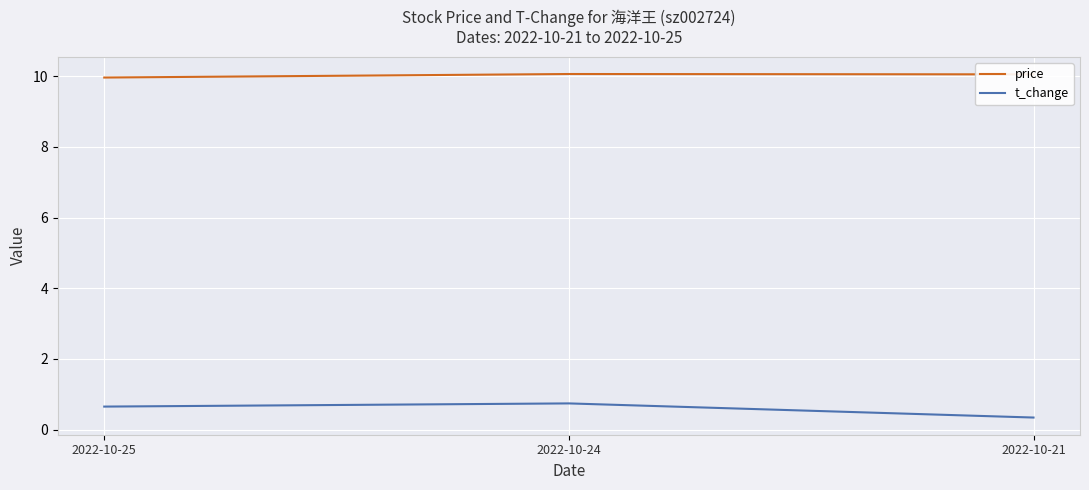

What is the spread (max minus min) of values at 2022-10-21?

9.7